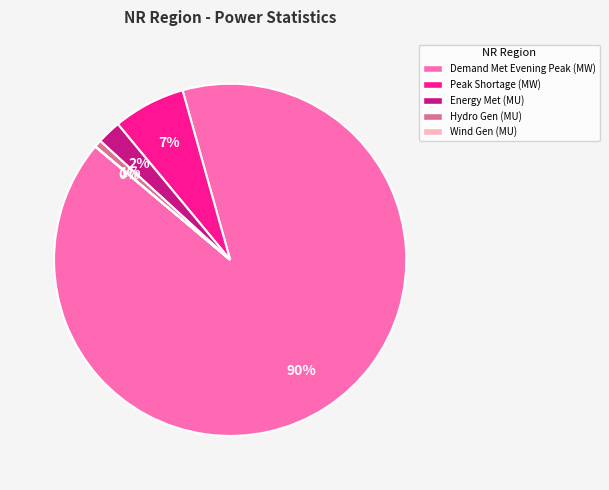

To the nearest percent, what portion does Hydro Gen (MU) represent?

1%